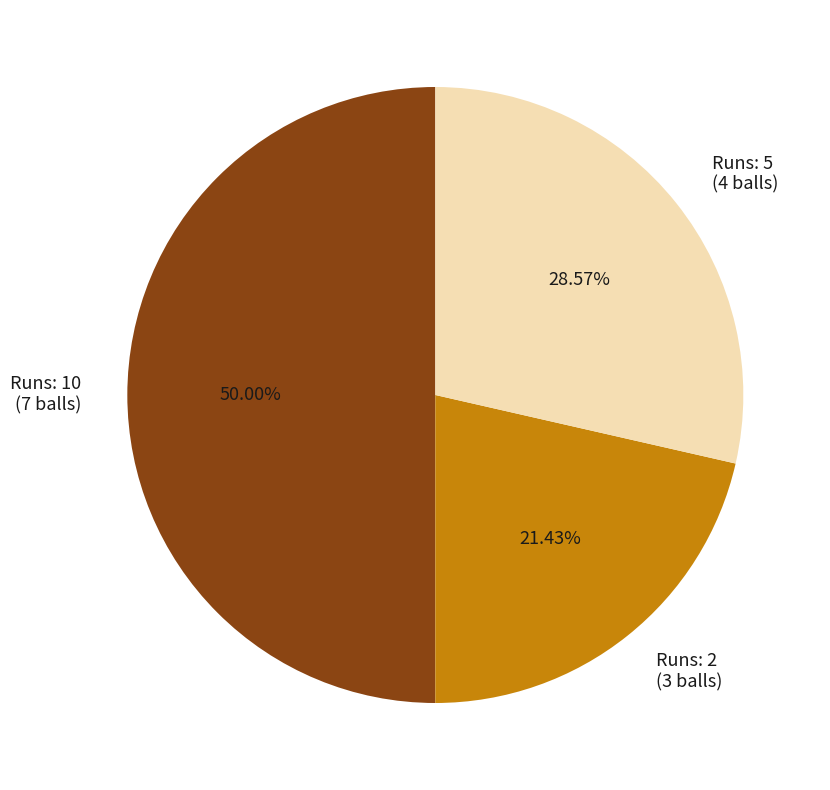

What is the ratio of the value at Runs: 2 (3 balls) to the value at Runs: 10 (7 balls)?

0.4